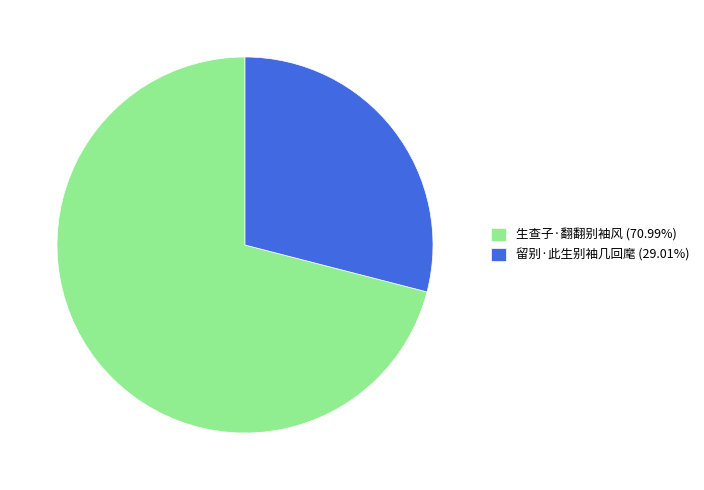

Which has a higher value, 留别·此生别袖几回麾 or 生查子·翻翻别袖风?

生查子·翻翻别袖风